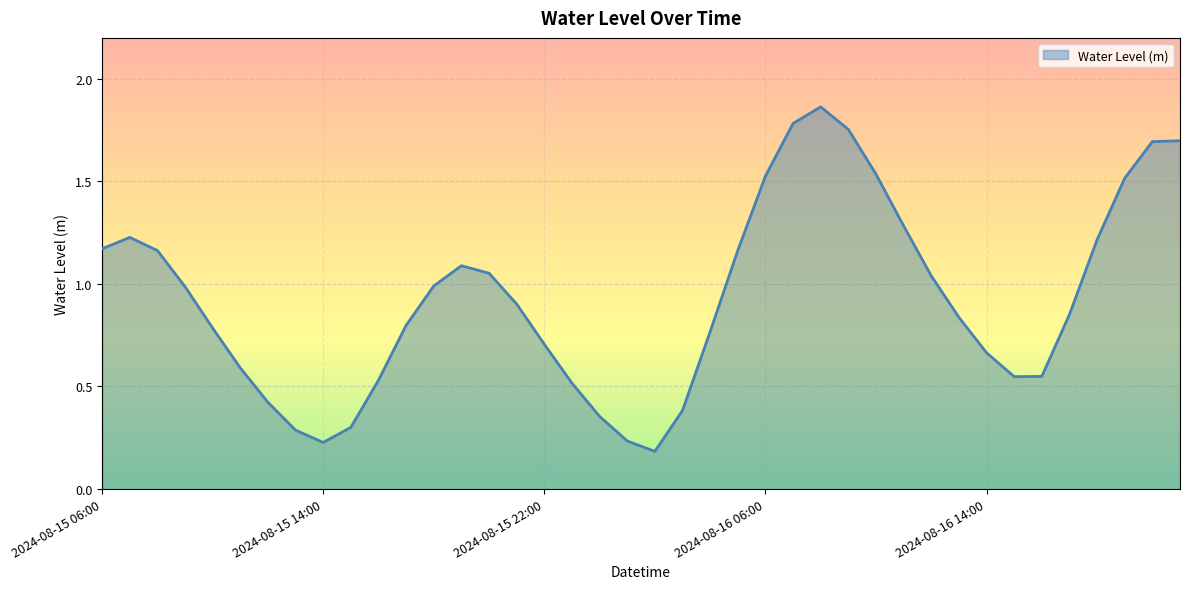

How many interior local valleys (lower than both neighbors) does the data have?

3